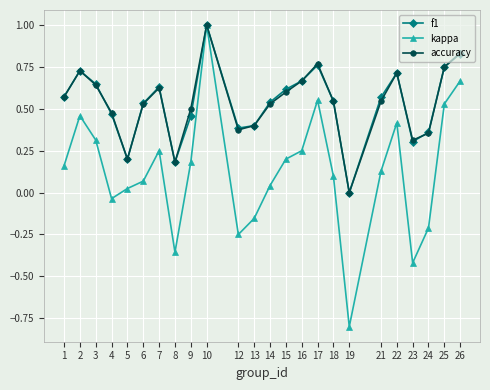

Where does the kappa series first go above 0?

1